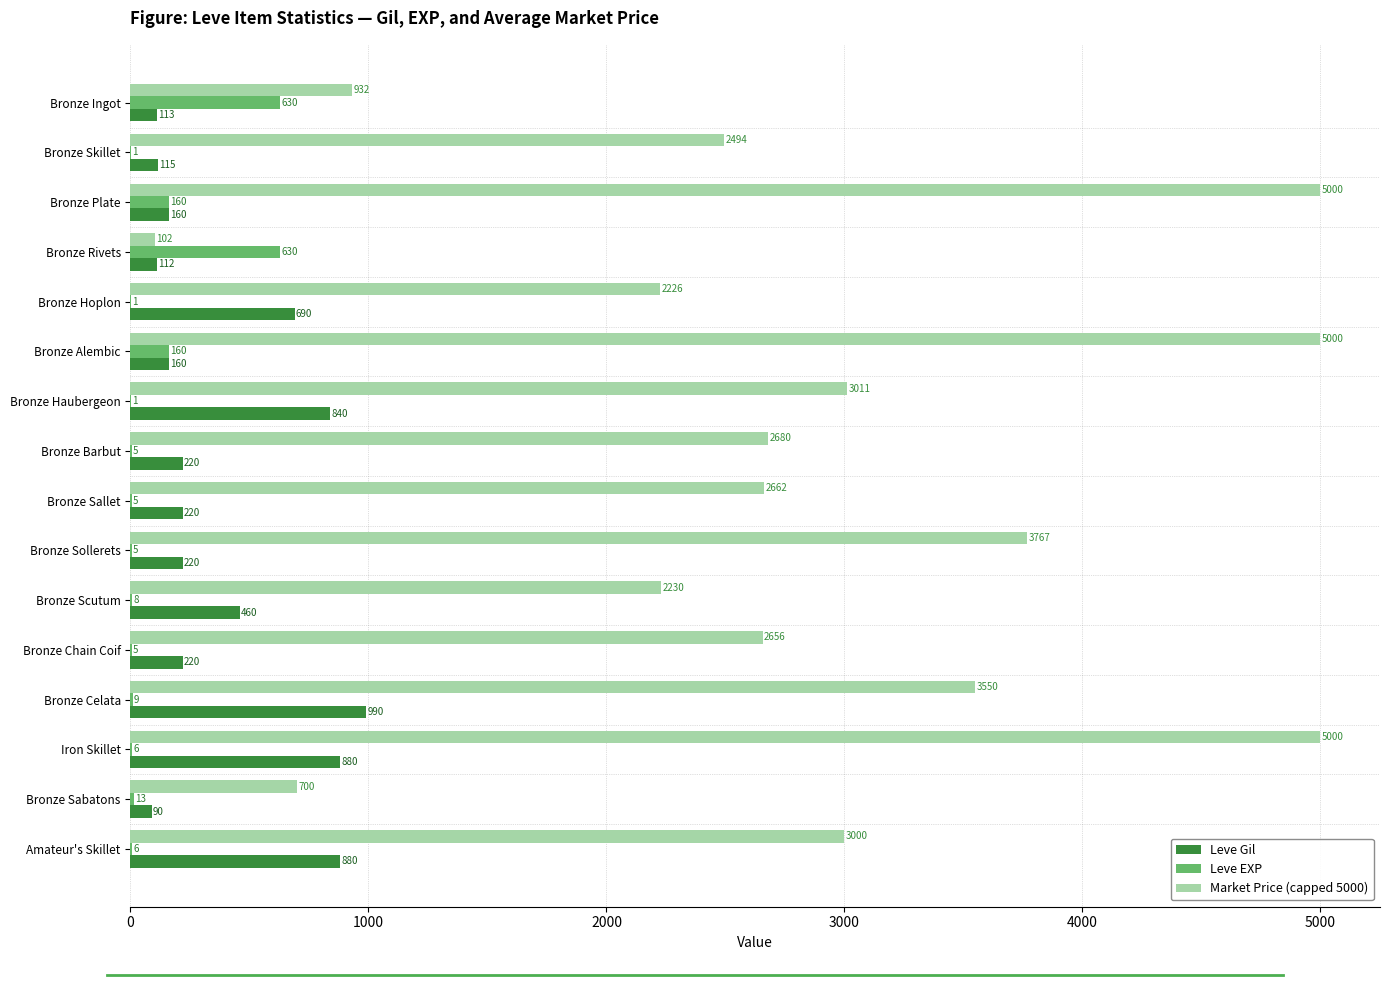

True or false: Leve EXP has a value of 1.0 at Bronze Haubergeon.

True